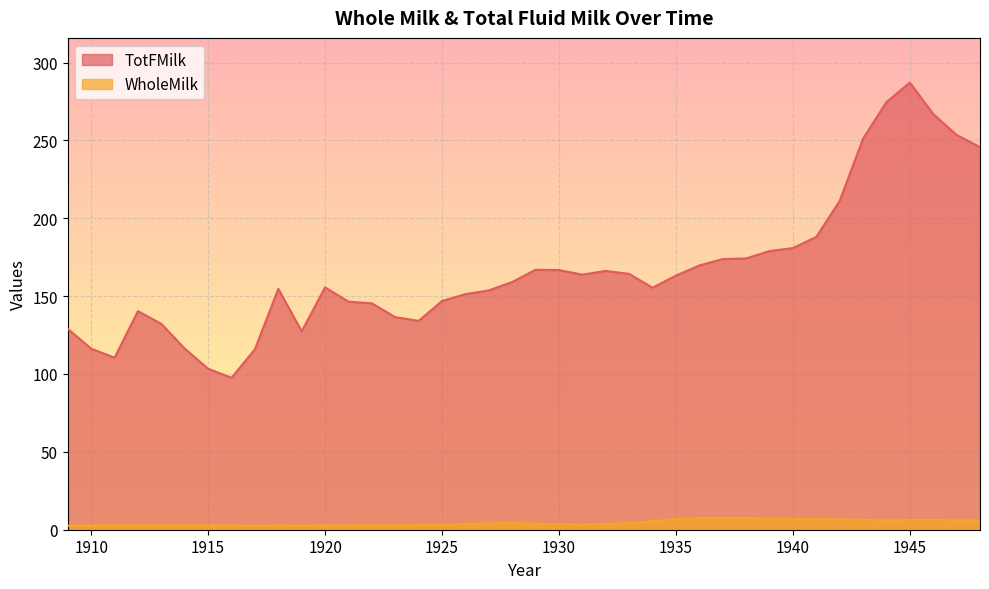

Between 1931 and 1926, which is larger?

1931